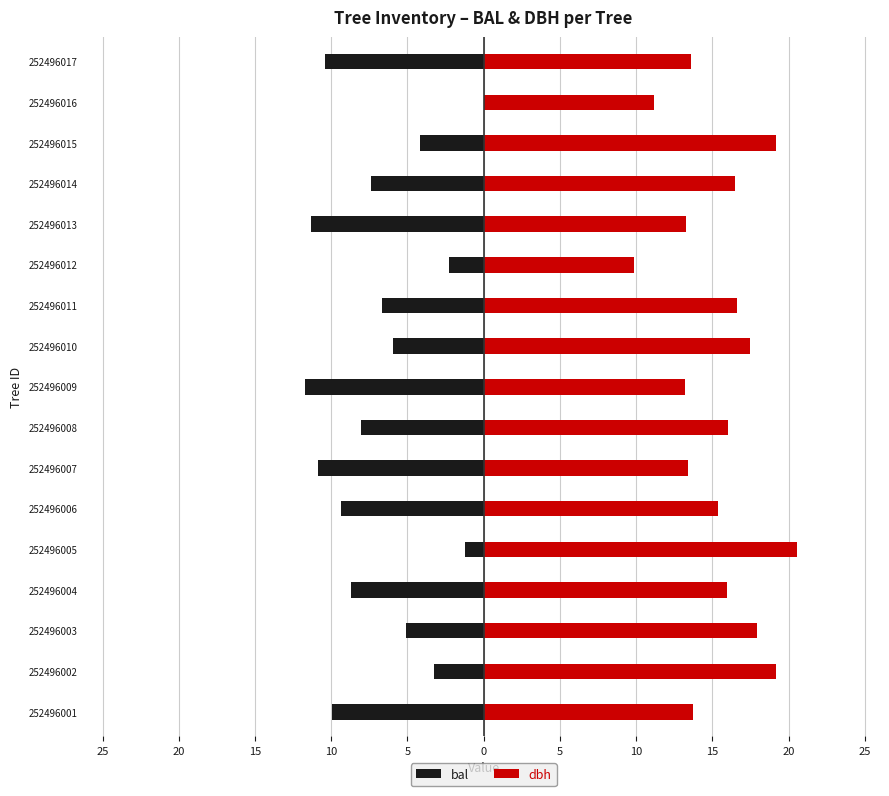

Which has a higher value, 252496013 or 252496012?

252496012